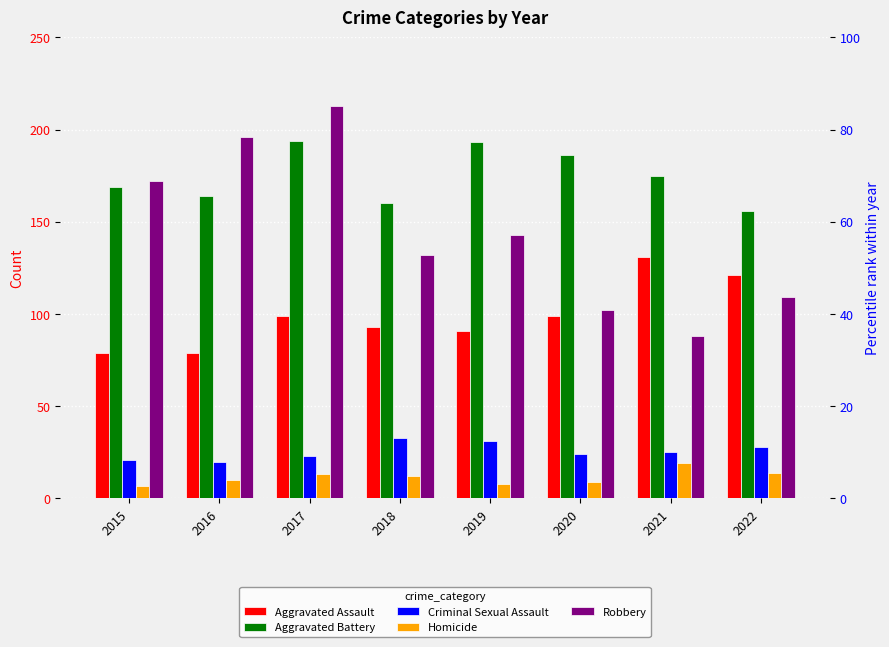

Rank the series at 2022 from lowest to highest value.

Homicide, Criminal Sexual Assault, Robbery, Aggravated Assault, Aggravated Battery